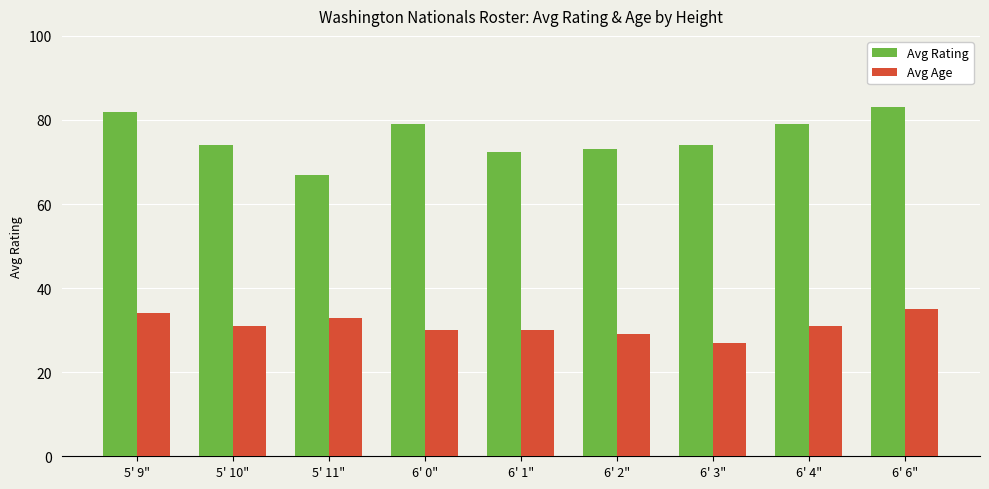

What is the approximate value of Avg Age at 5' 11"?

33.0